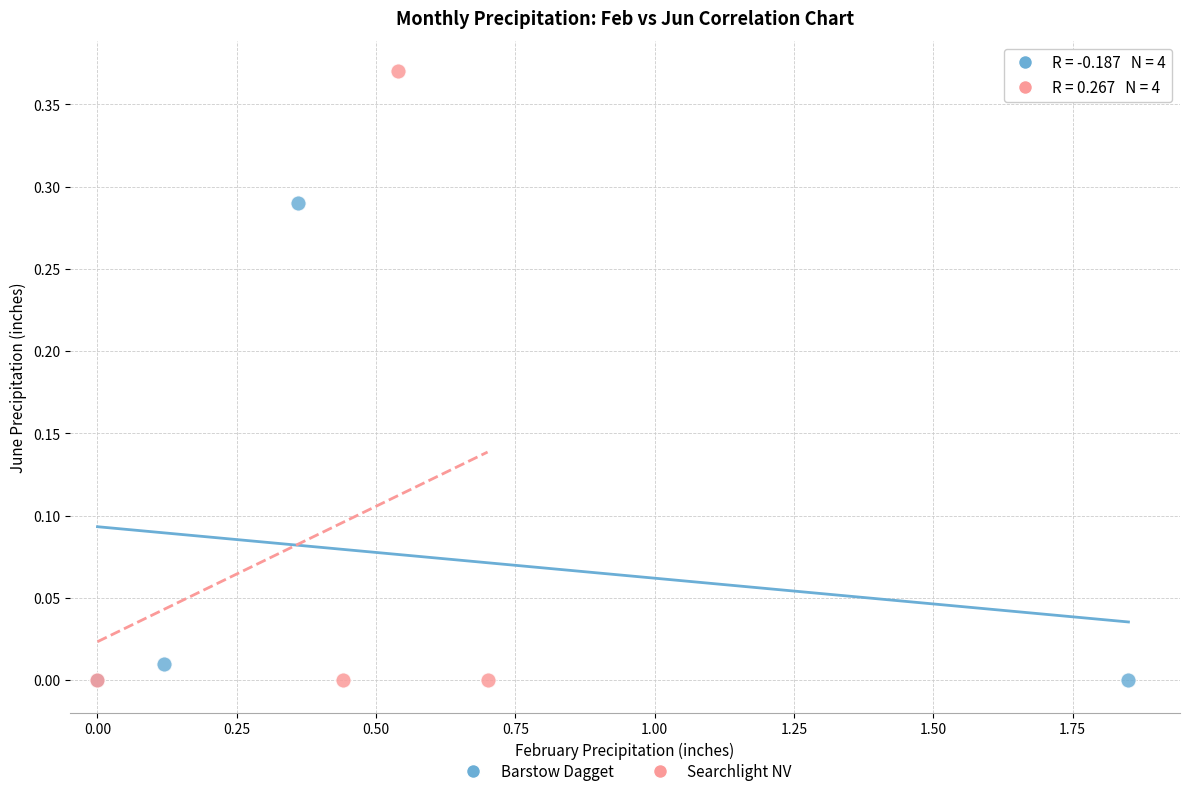

Which series has the widest spread of Y values?

Searchlight NV